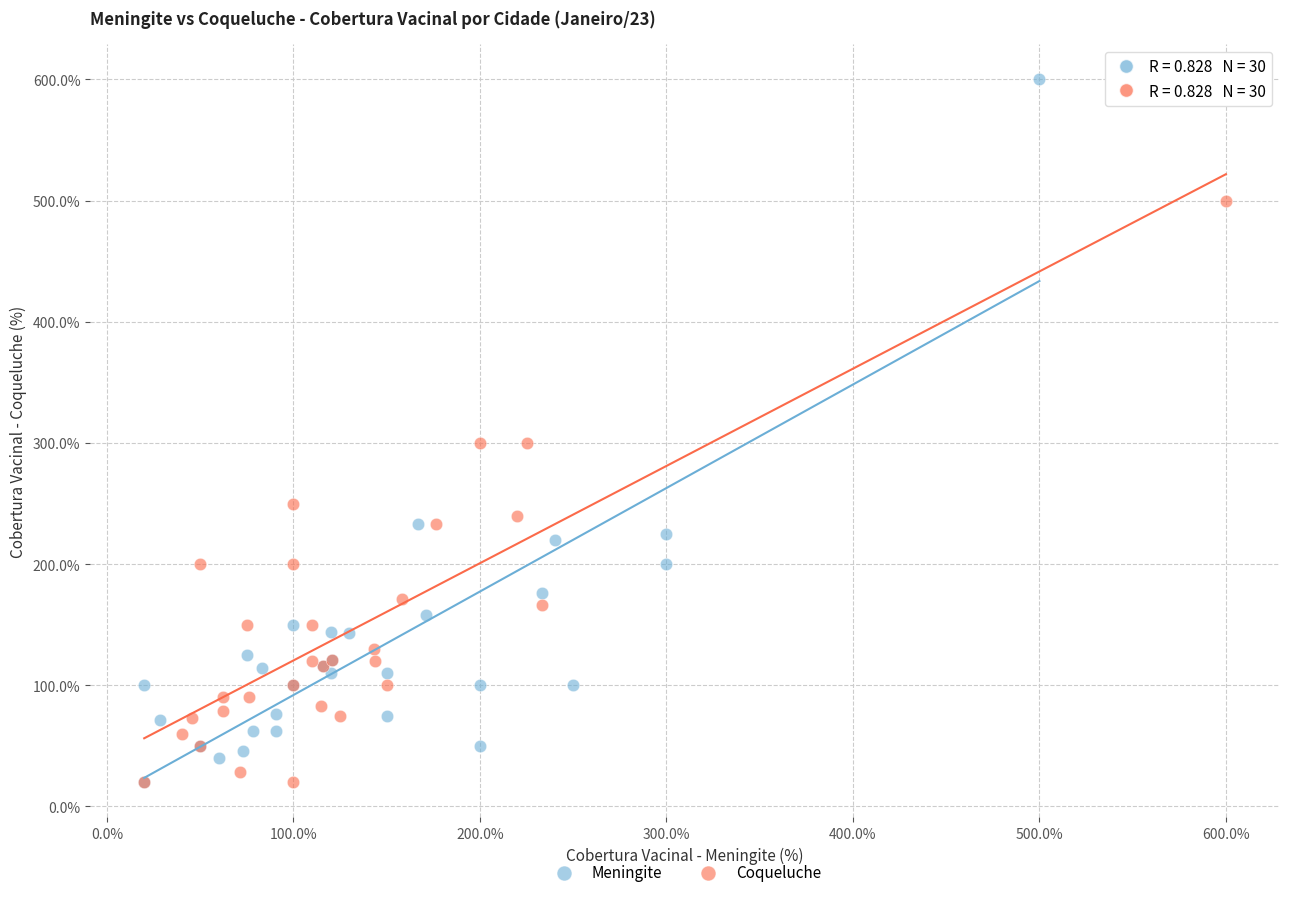

Which series reaches the maximum Y coordinate?

Meningite